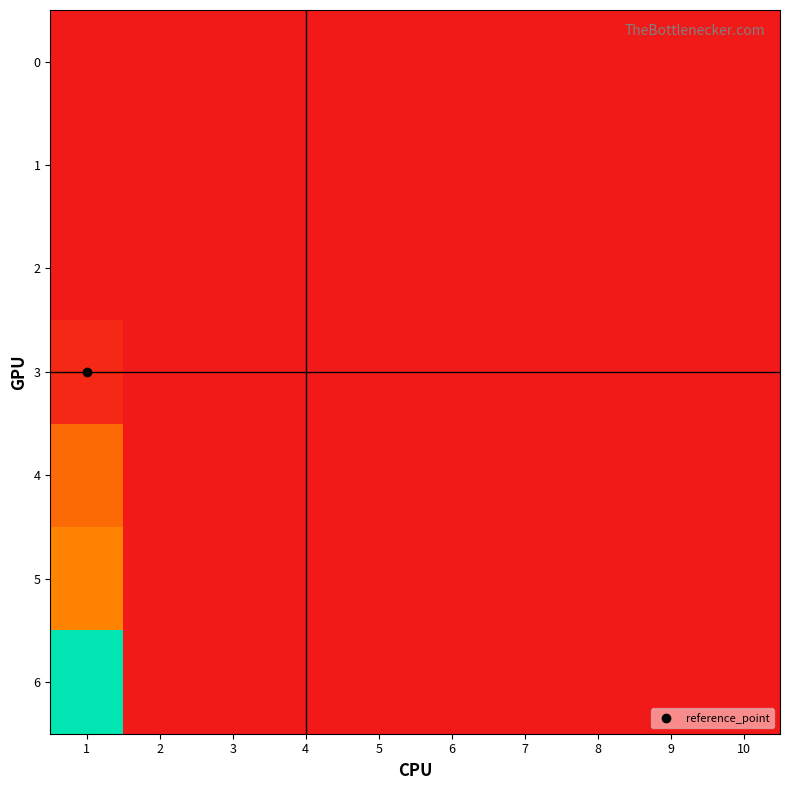

Reading right to left, list all the values displayed in this chart.

0: 10=0.0	9=0.0	8=0.0	7=0.0	6=0.0	5=0.0	4=0.0	3=0.0	2=0.0	1=0.0
1: 10=0.0	9=0.0	8=0.0	7=0.0	6=0.0	5=0.0	4=0.0	3=0.0	2=0.0	1=0.0
2: 10=0.0	9=0.0	8=0.0	7=0.0	6=0.0	5=0.0	4=0.0	3=0.0	2=0.0	1=0.0
3: 10=0.0	9=0.0	8=0.0	7=0.0	6=0.0	5=0.0	4=0.0	3=0.0	2=0.0	1=0.0
4: 10=0.0	9=0.0	8=0.0	7=0.0	6=0.0	5=0.0	4=0.0	3=0.0	2=0.0	1=0.2
5: 10=0.0	9=0.0	8=0.0	7=0.0	6=0.0	5=0.0	4=0.0	3=0.0	2=0.0	1=0.3
6: 10=0.0	9=0.0	8=0.0	7=0.0	6=0.0	5=0.0	4=0.0	3=0.0	2=0.0	1=1.0